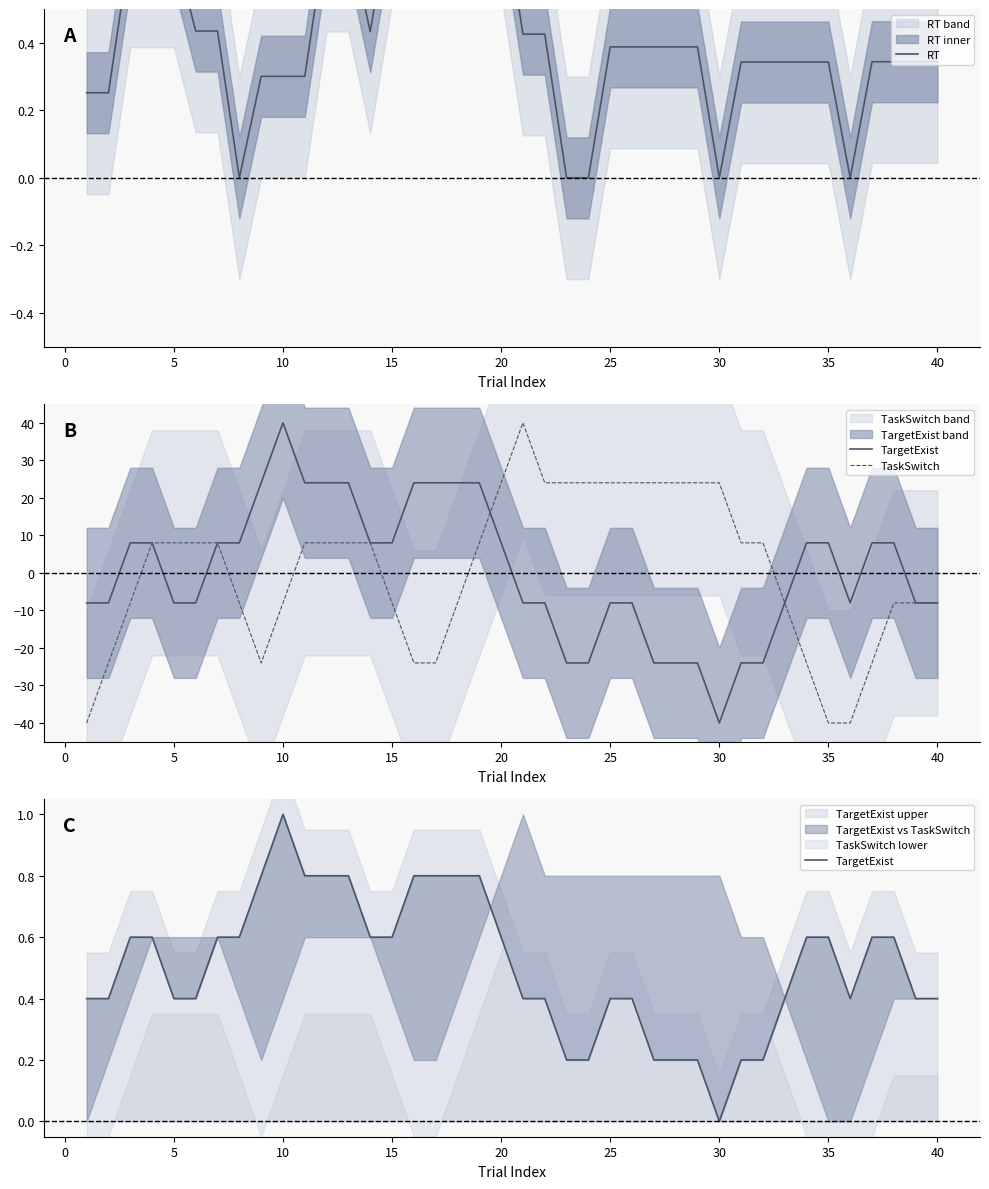

The value of TaskSwitch at 10 is -2.0. True or false?

False